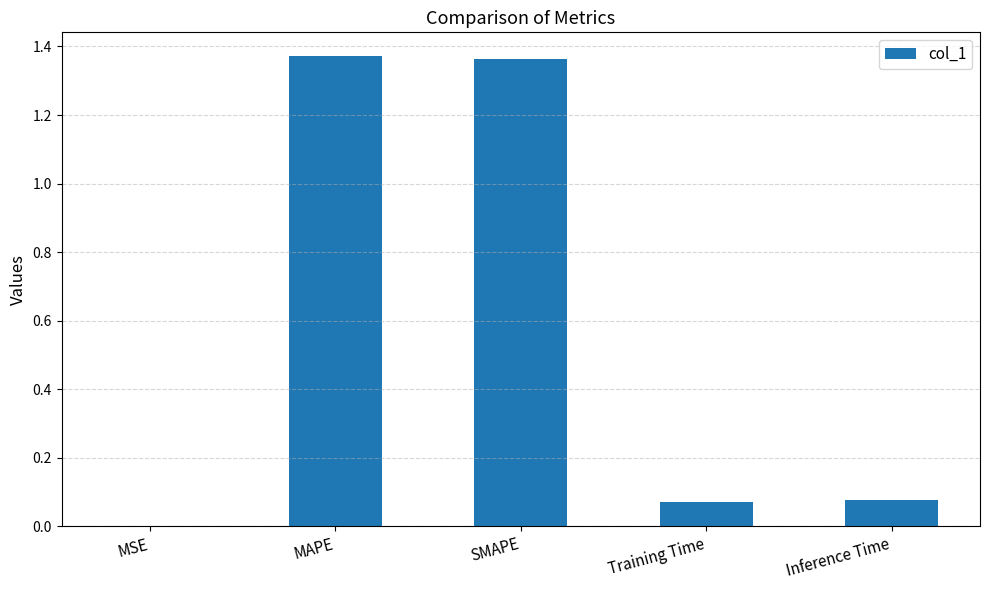

Approximately how many times larger is the value at MAPE compared to SMAPE?

1.0